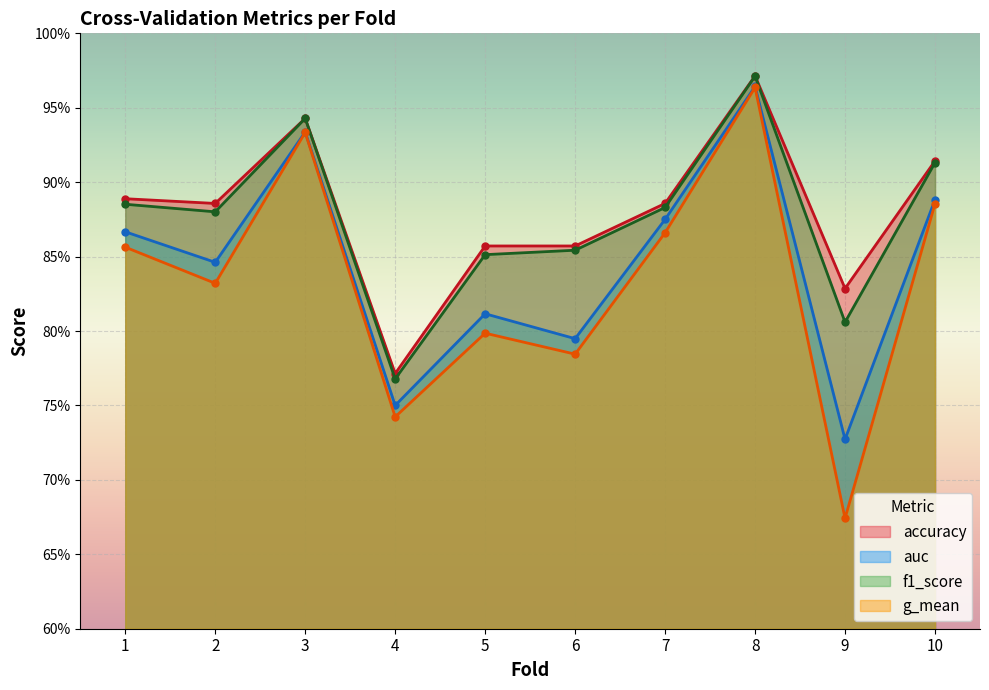

What is the sum of all g_mean values?

8.3